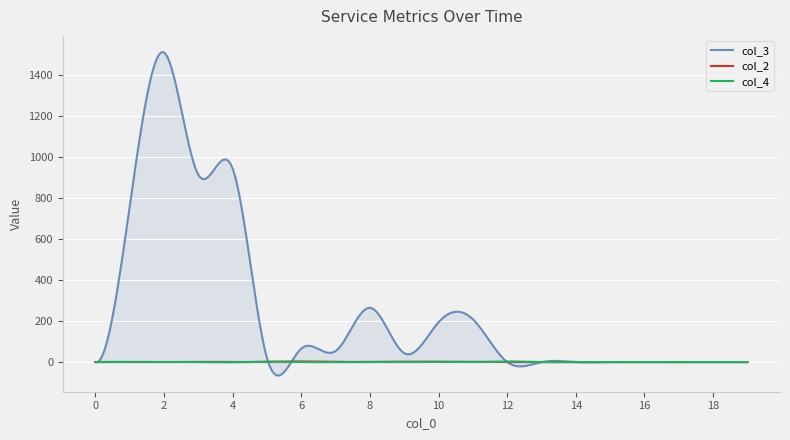

Which series has the largest total across all categories?

col_3